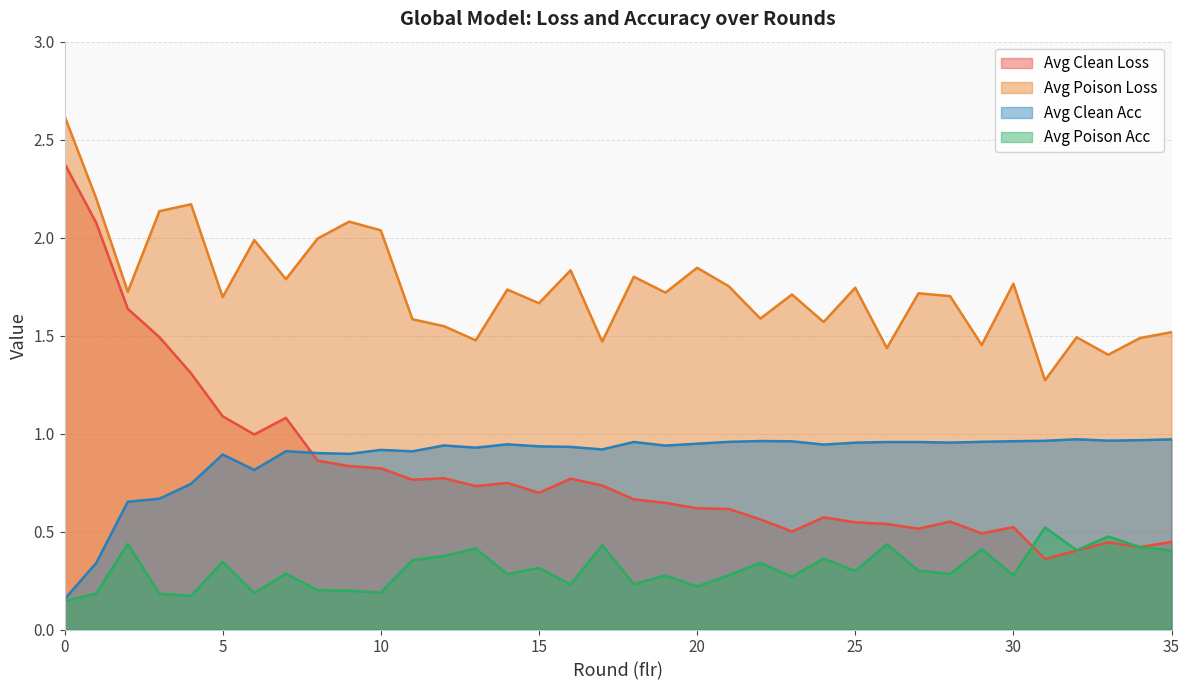

How many interior local peaks does the avg_clean_acc series have?

8